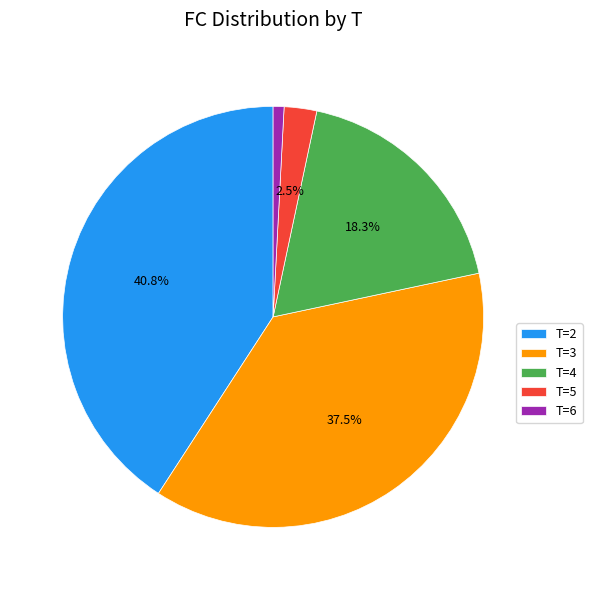

Rank the categories by value from lowest to highest.

T=6, T=5, T=4, T=3, T=2